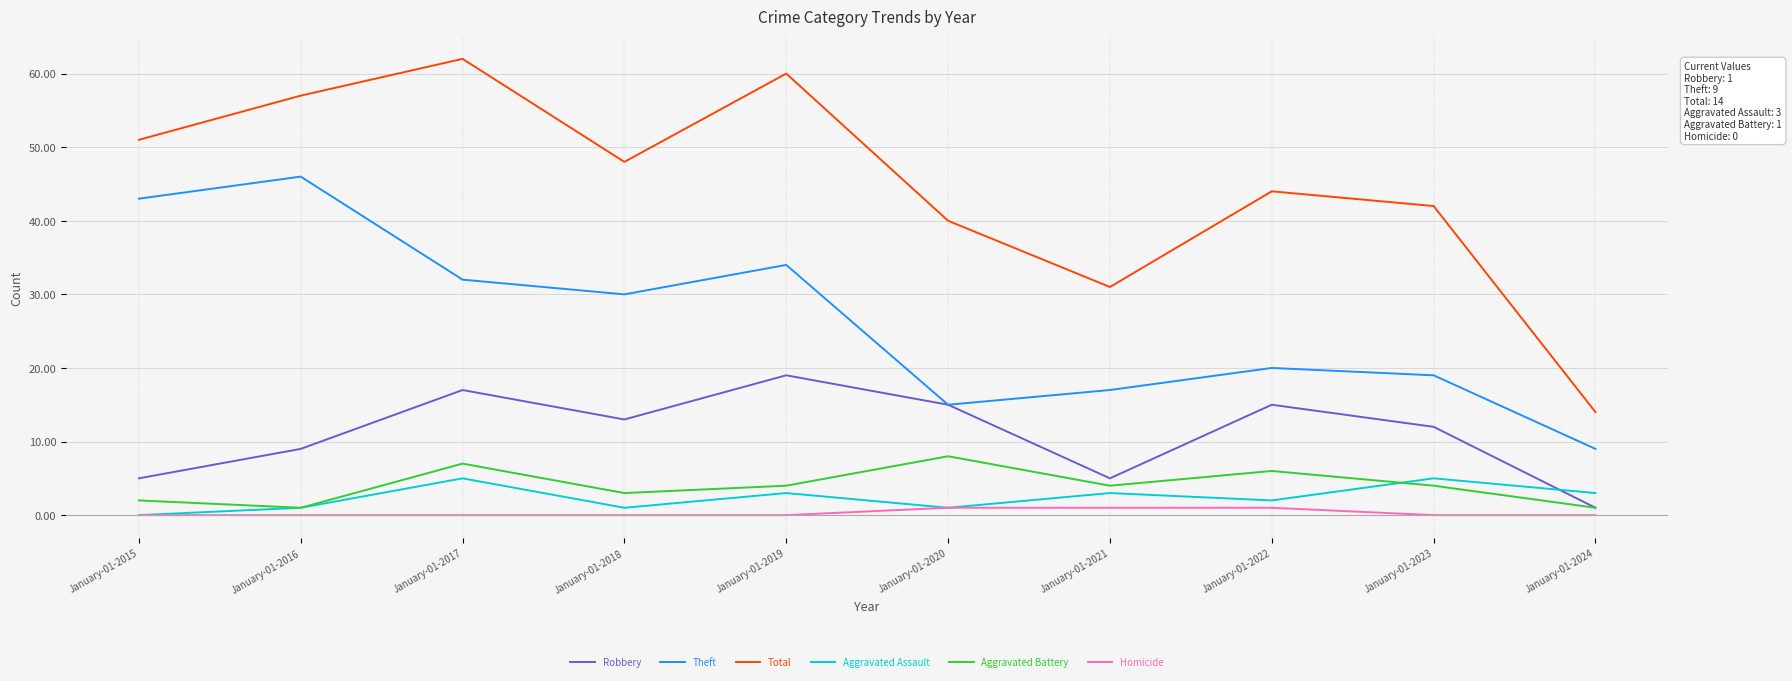

What are all the series names shown in the legend?

Robbery, Theft, Total, Aggravated Assault, Aggravated Battery, Homicide